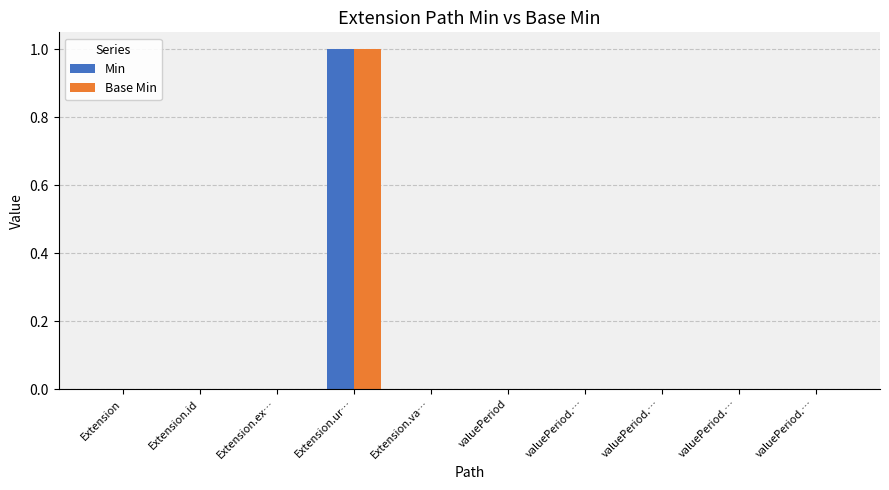

Between Extension and valuePeriod, which is larger?

Extension